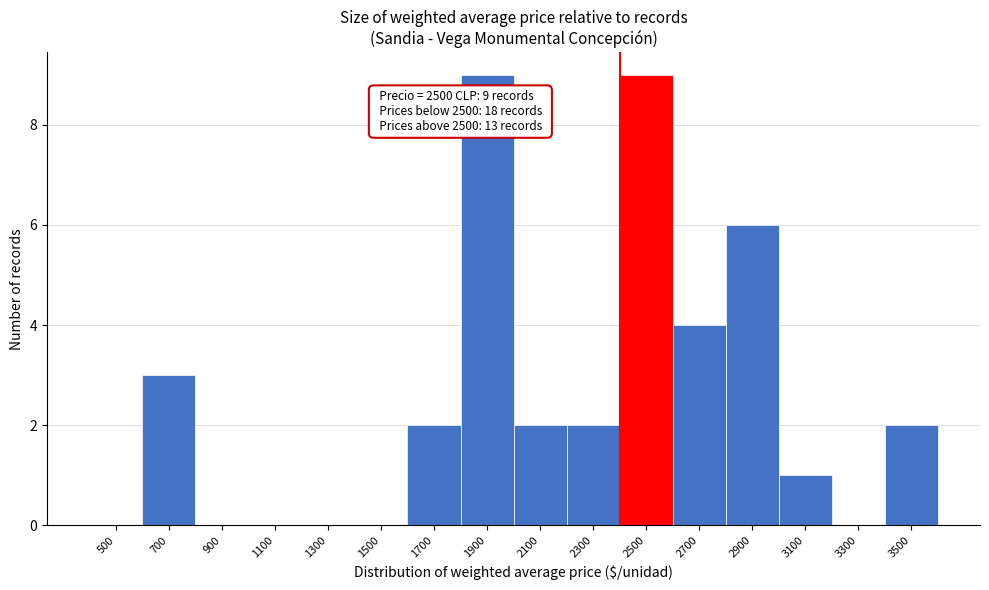

Reading left to right, transcribe all the data shown in this chart.

500=0	700=3	900=0	1100=0	1300=0	1500=0	1700=2	1900=9	2100=2	2300=2	2500=9	2700=4	2900=6	3100=1	3300=0	3500=2